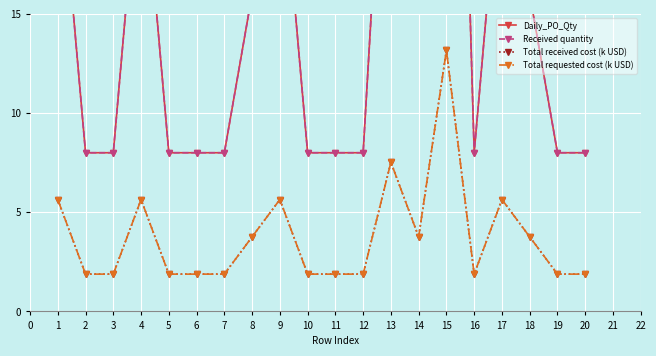

Rank the series at 17 from lowest to highest value.

Total received cost (k USD), Total requested cost (k USD), Daily_PO_Qty, Received quantity